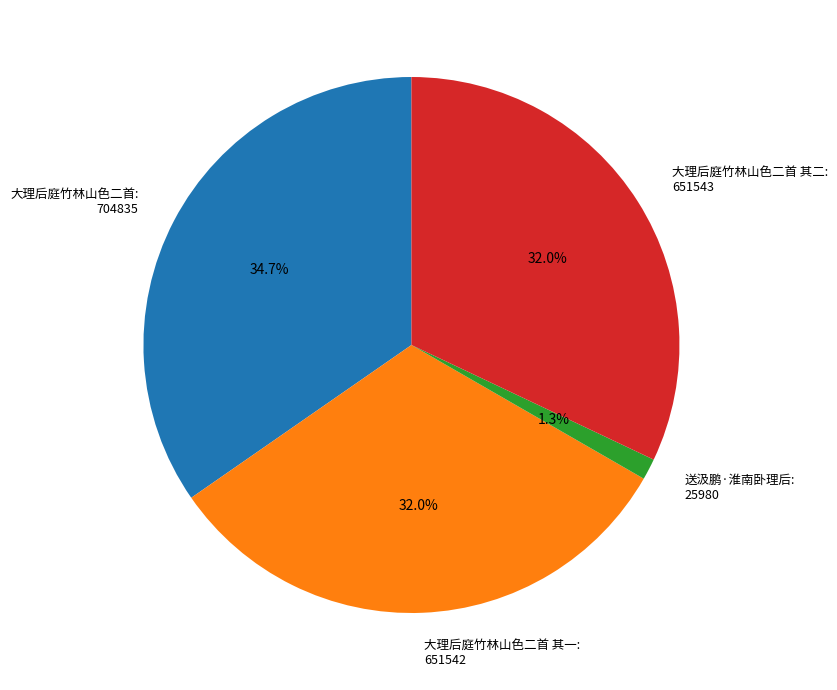

To the nearest percent, what is the average slice percentage?

25%